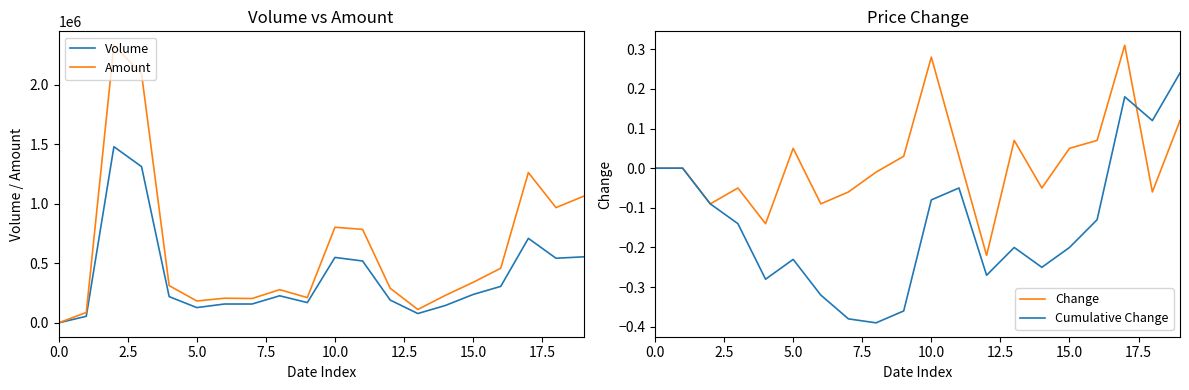

True or false: Cumulative Change and Volume cross at least once.

False